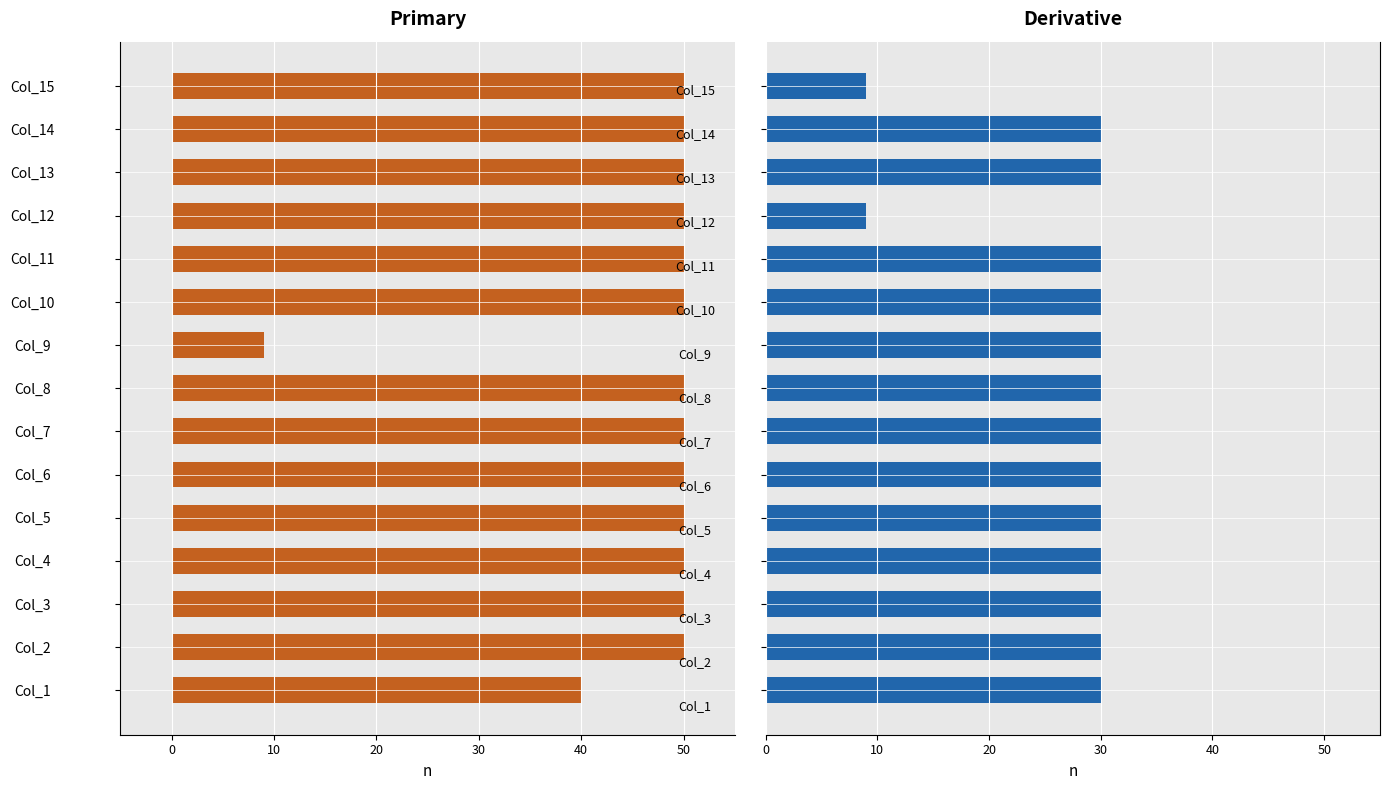

What is the label of the 1st bar from the right?

14